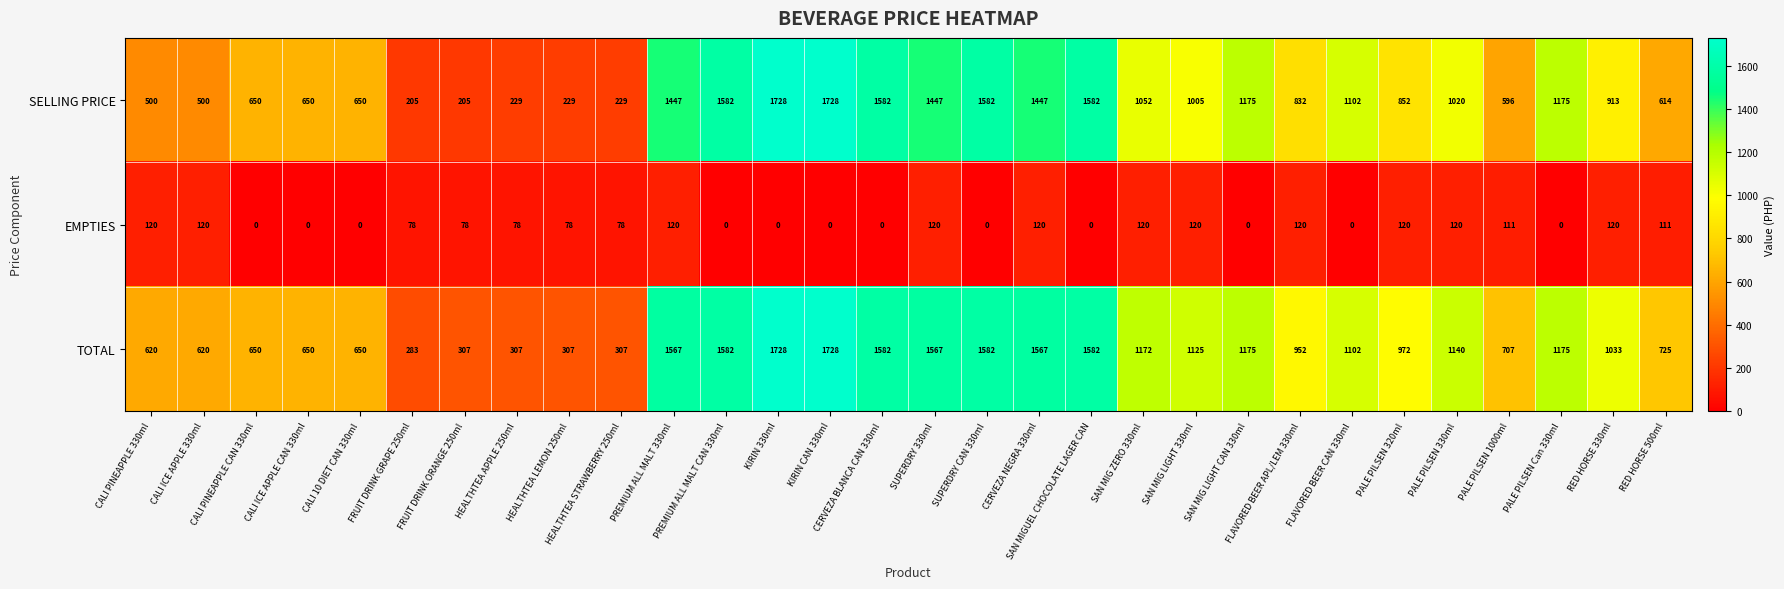

What is the greatest value displayed?

1728